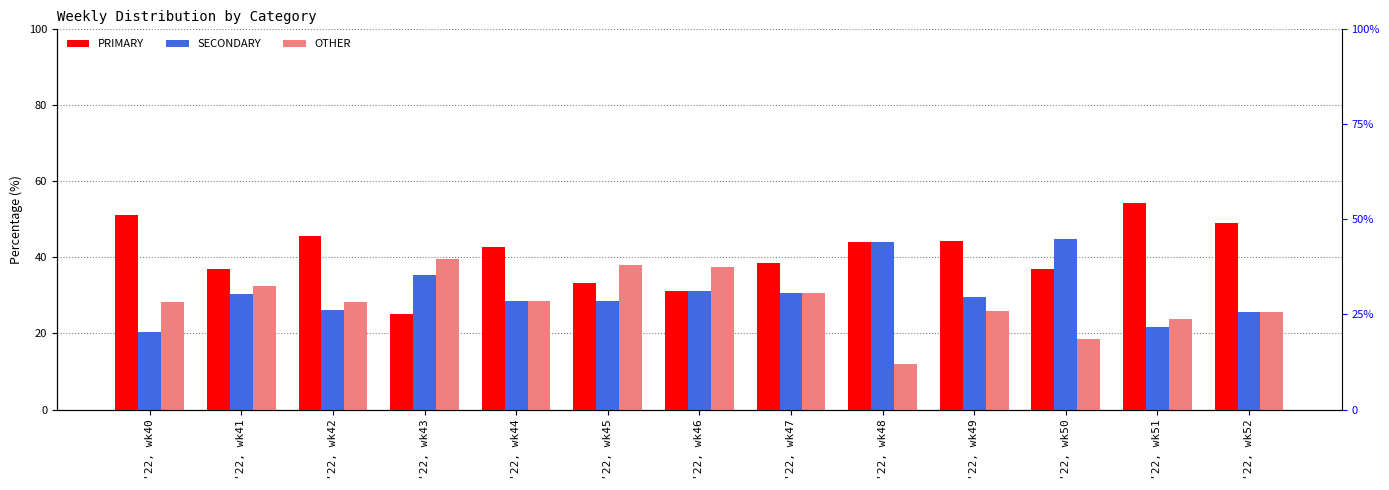

What is the smallest value displayed?

12.0